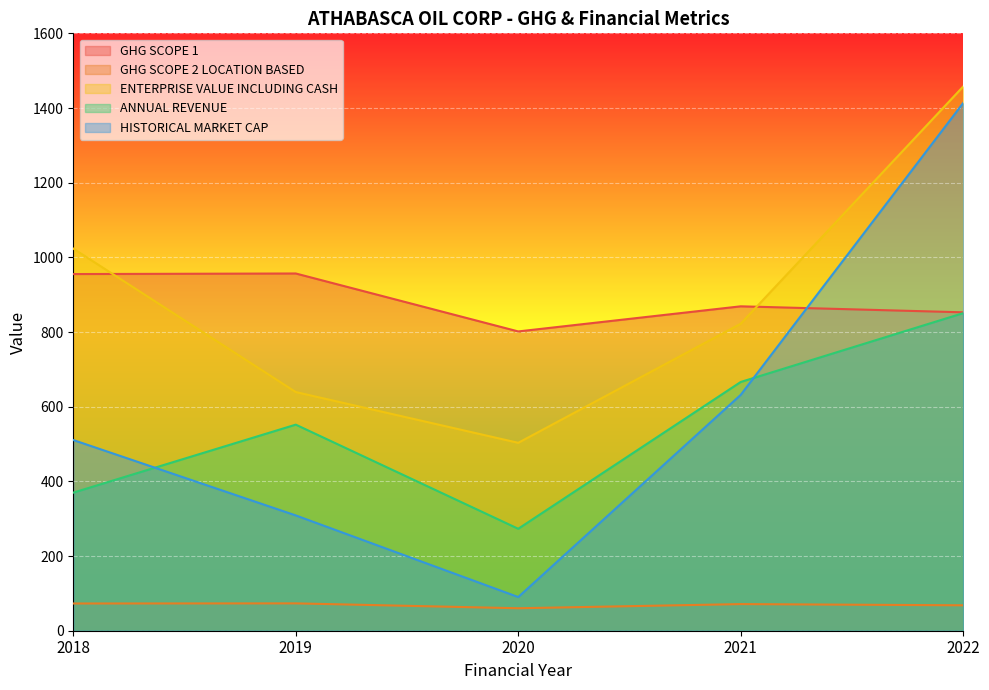

True or false: GHG SCOPE 1 has more than 0 interior local peaks.

True